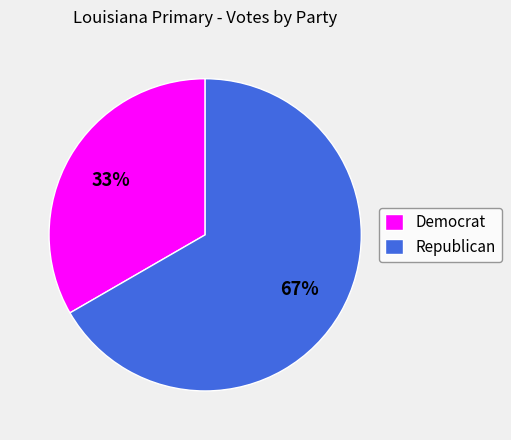

What is the majority slice?

Republican